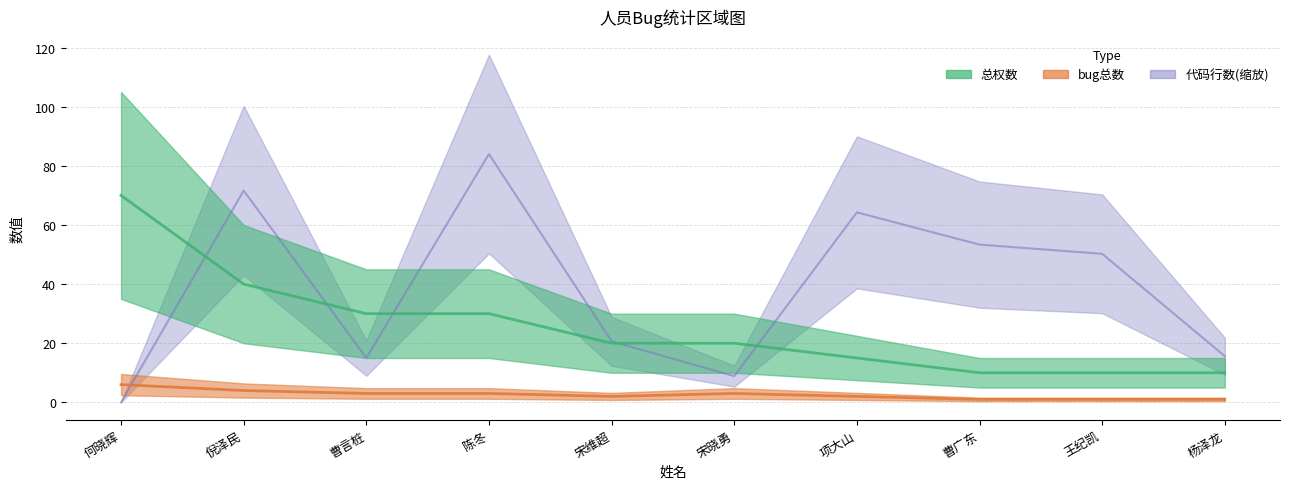

Which series changed the most between 倪泽民 and 杨泽龙?

代码行数